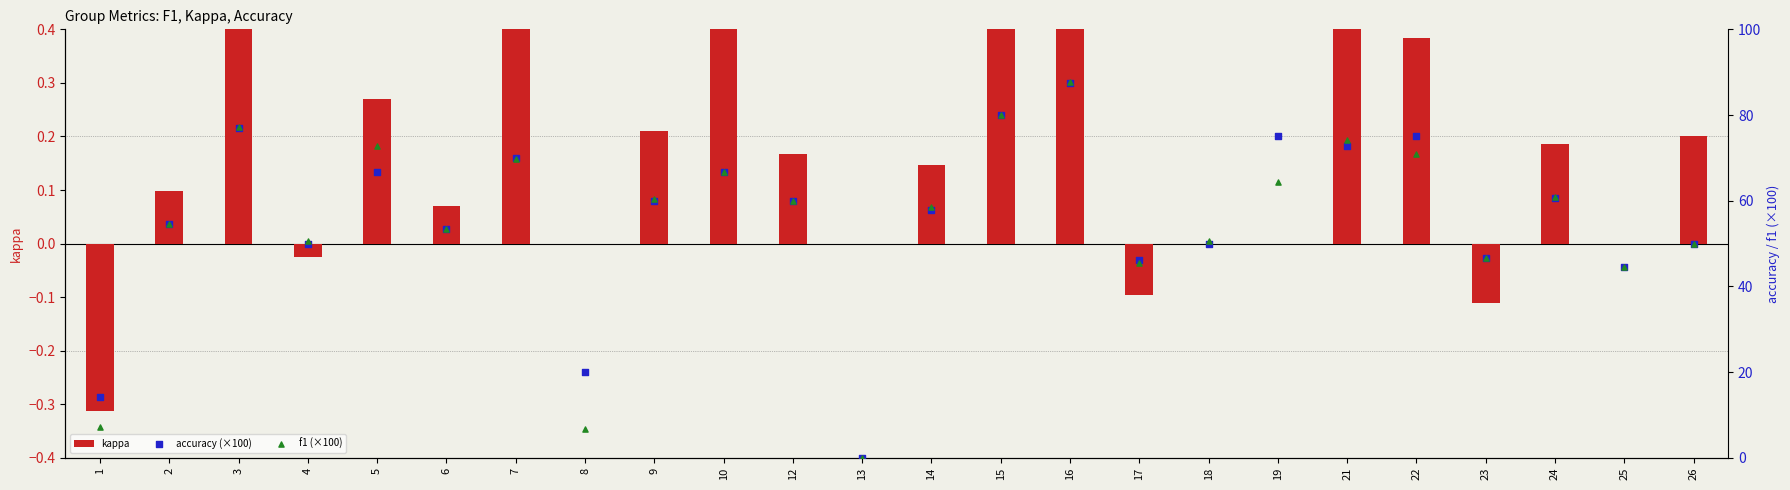

What are all the series names shown in the legend?

kappa, accuracy (×100), f1 (×100)